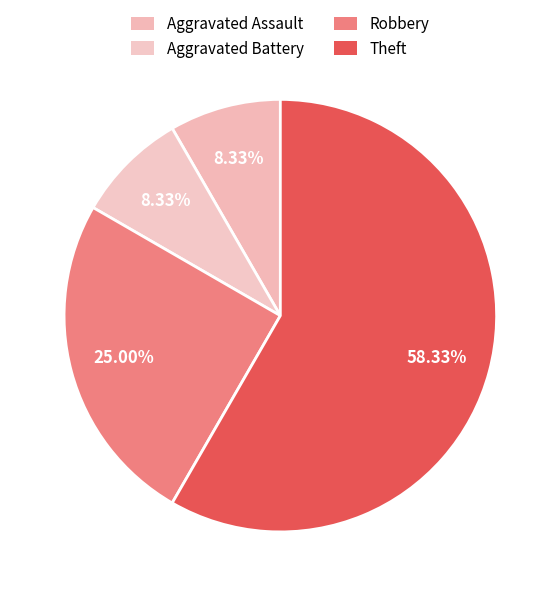

The Aggravated Assault slice represents 16% of the pie. True or false?

False